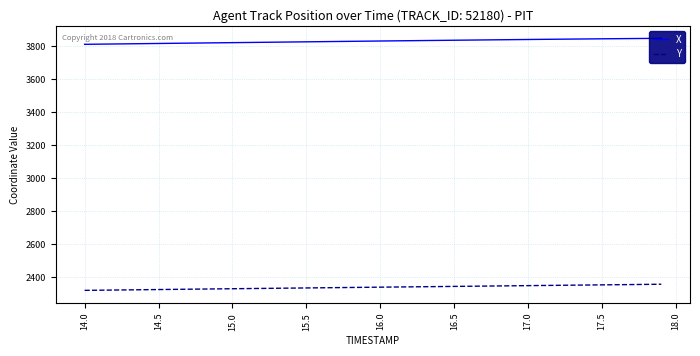

Is it true that Y equals 1440.1 at 21?

False